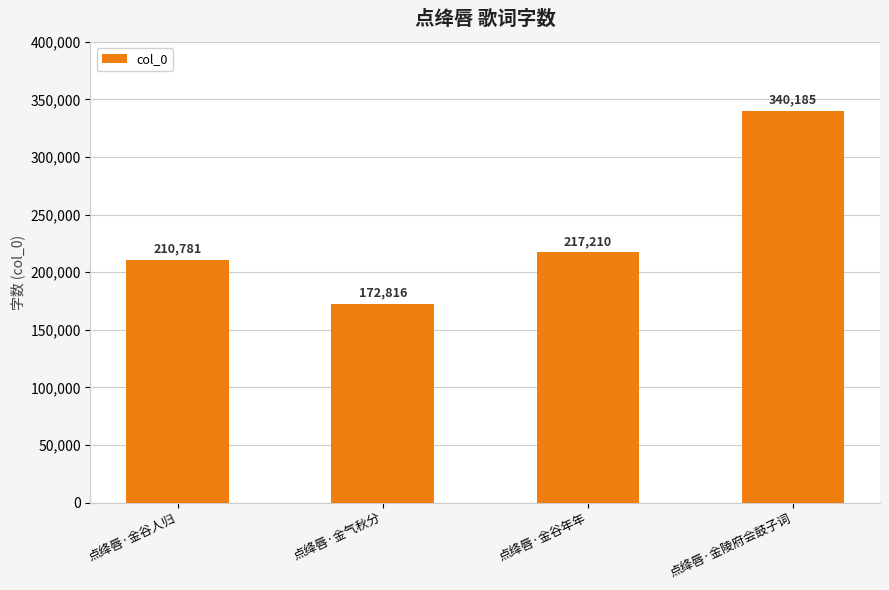

Reading left to right, transcribe all the data shown in this chart.

210781	172816	217210	340185